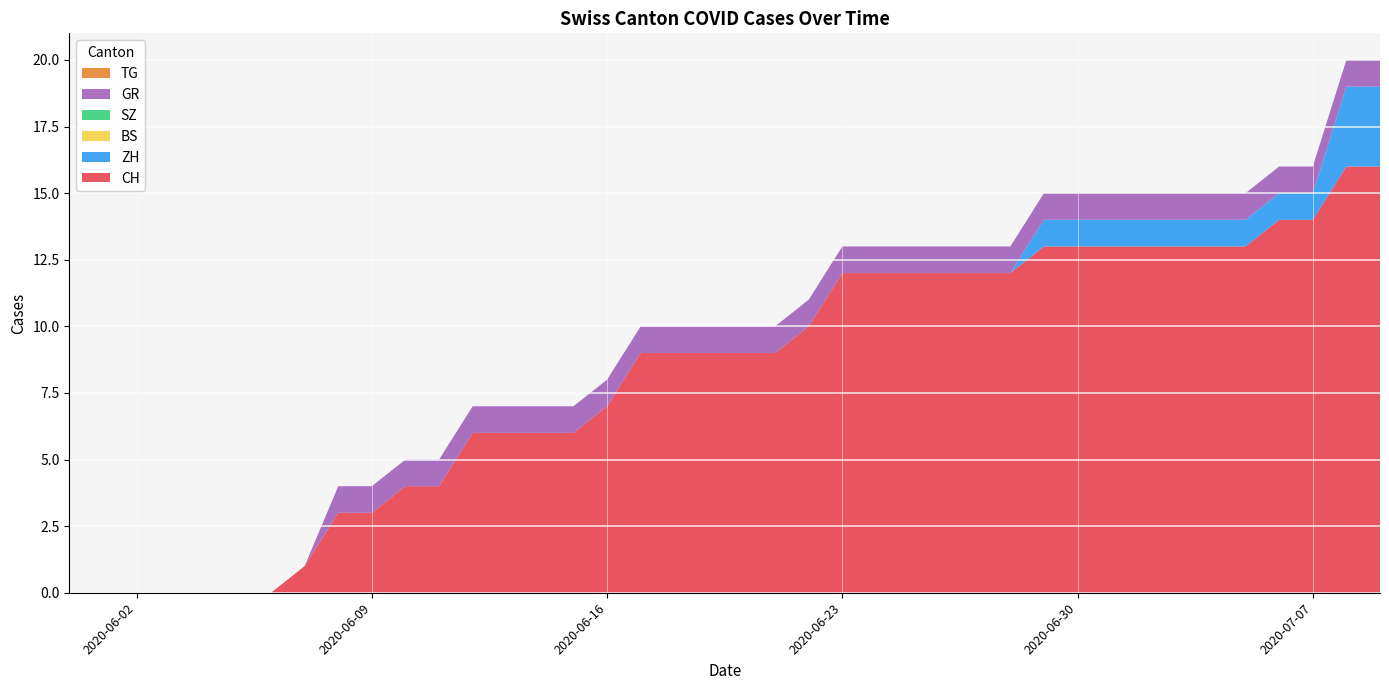

Reading right to left, list all the values displayed in this chart.

CH: 16	16	14	14	13	13	13	13	13	13	13	12	12	12	12	12	12	10	9	9	9	9	9	7	6	6	6	6	4	4	3	3	1	0	0	0	0	0	0	0
ZH: 3	3	1	1	1	1	1	1	1	1	1	0	0	0	0	0	0	0	0	0	0	0	0	0	0	0	0	0	0	0	0	0	0	0	0	0	0	0	0	0
BS: 0	0	0	0	0	0	0	0	0	0	0	0	0	0	0	0	0	0	0	0	0	0	0	0	0	0	0	0	0	0	0	0	0	0	0	0	0	0	0	0
SZ: 0	0	0	0	0	0	0	0	0	0	0	0	0	0	0	0	0	0	0	0	0	0	0	0	0	0	0	0	0	0	0	0	0	0	0	0	0	0	0	0
GR: 1	1	1	1	1	1	1	1	1	1	1	1	1	1	1	1	1	1	1	1	1	1	1	1	1	1	1	1	1	1	1	1	0	0	0	0	0	0	0	0
TG: 0	0	0	0	0	0	0	0	0	0	0	0	0	0	0	0	0	0	0	0	0	0	0	0	0	0	0	0	0	0	0	0	0	0	0	0	0	0	0	0